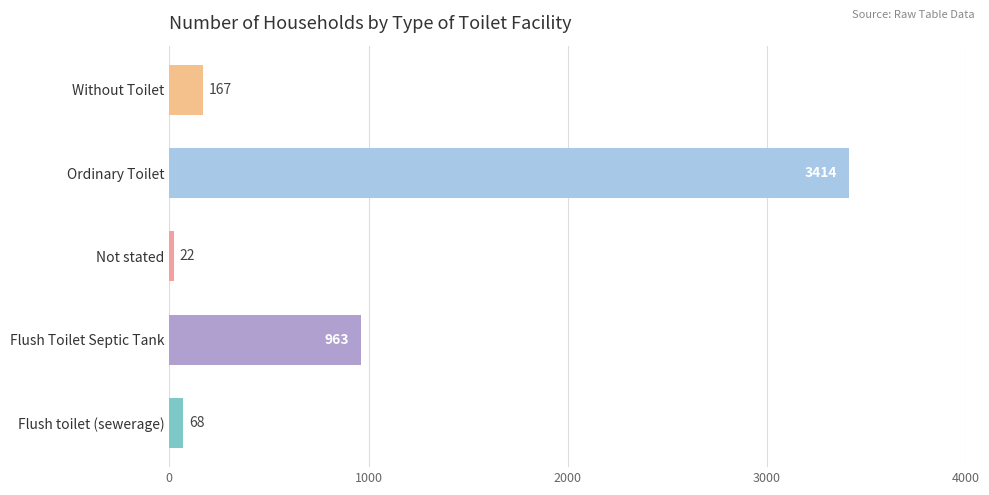

What is the approximate value at Not stated?

22